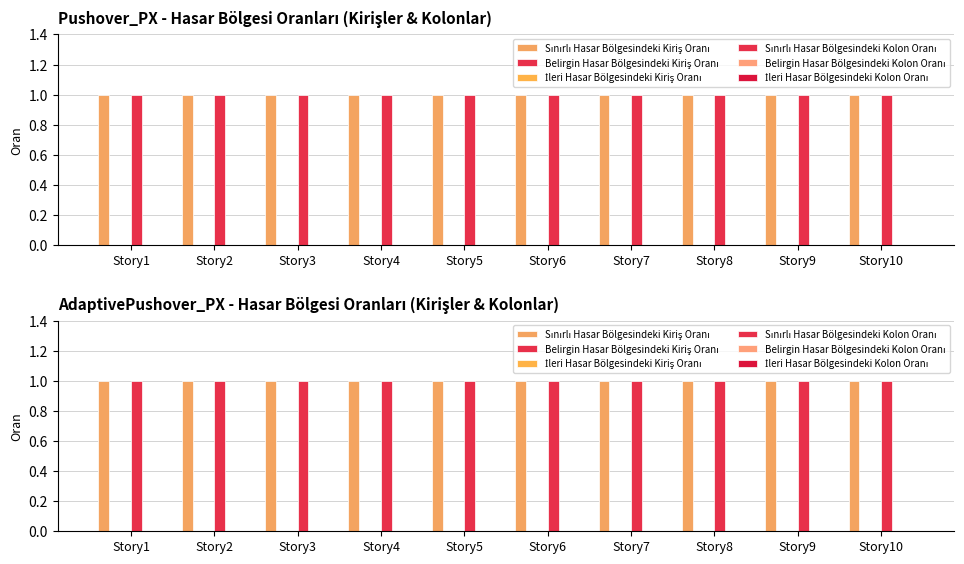

At which category is the sum across all series the highest?

Story1